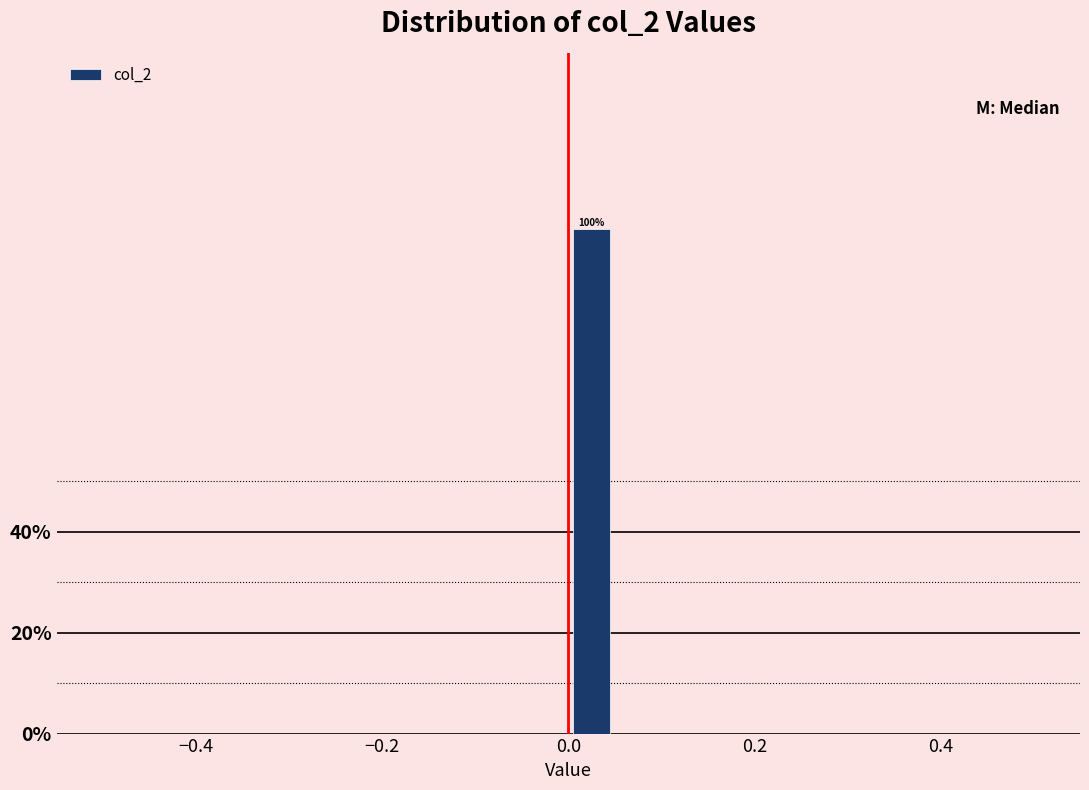

Around what value on the x-axis is the tallest bar? Give the approximate position of its centre, as read against the axis.

0.02